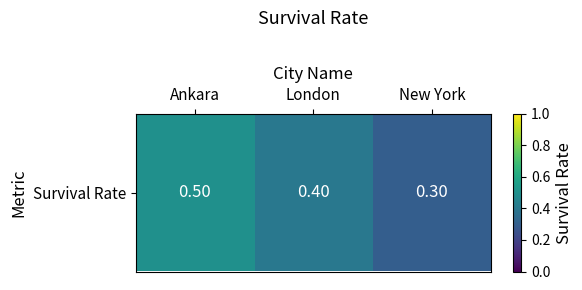

Rank the categories by value from highest to lowest.

Ankara, London, New York